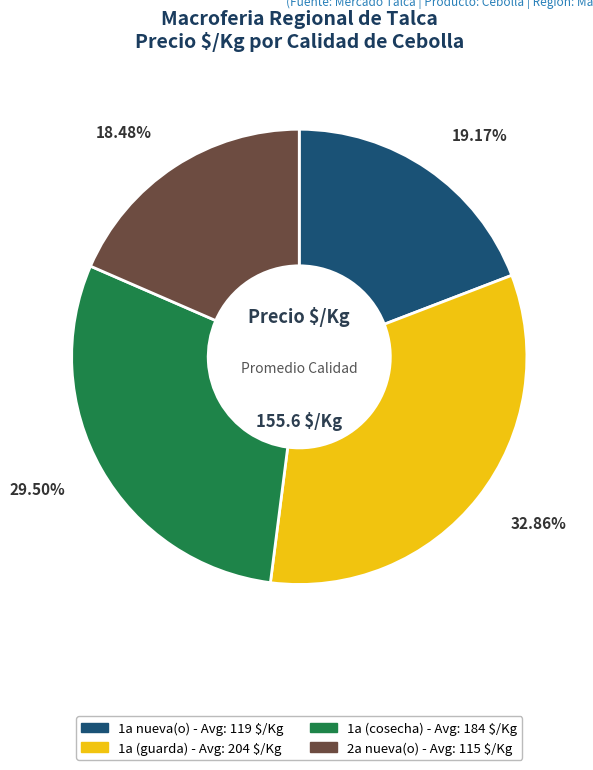

Is there a majority slice in this chart?

No